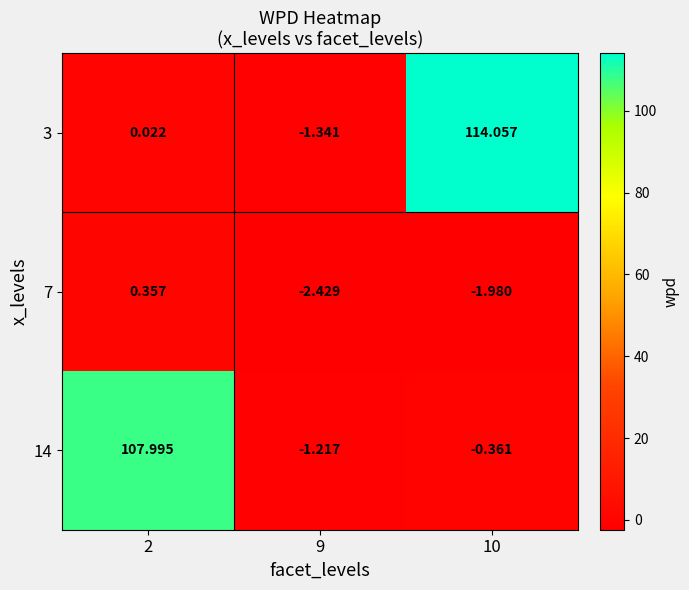

Which series has the largest total across all categories?

3